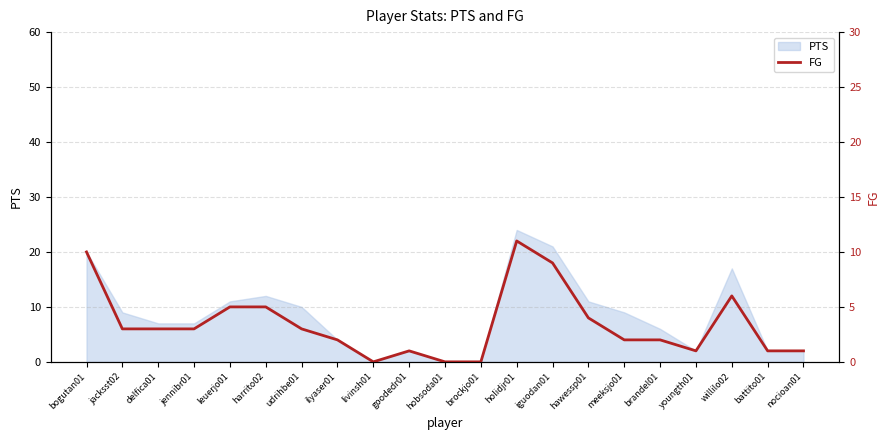

Is it true that PTS equals 12 at harrito02?

True